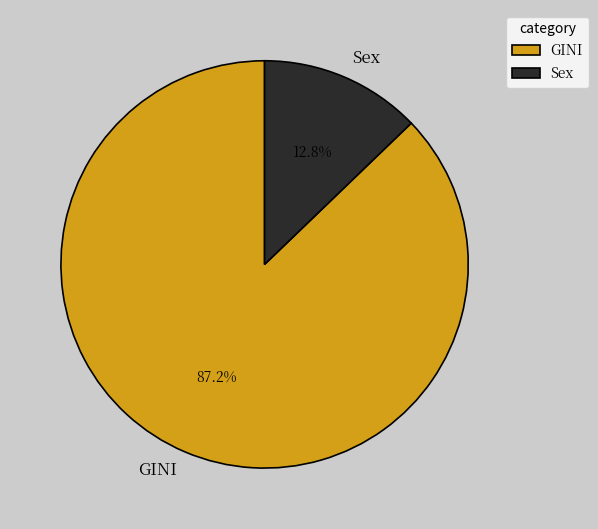

Between Sex and GINI, which is larger?

GINI